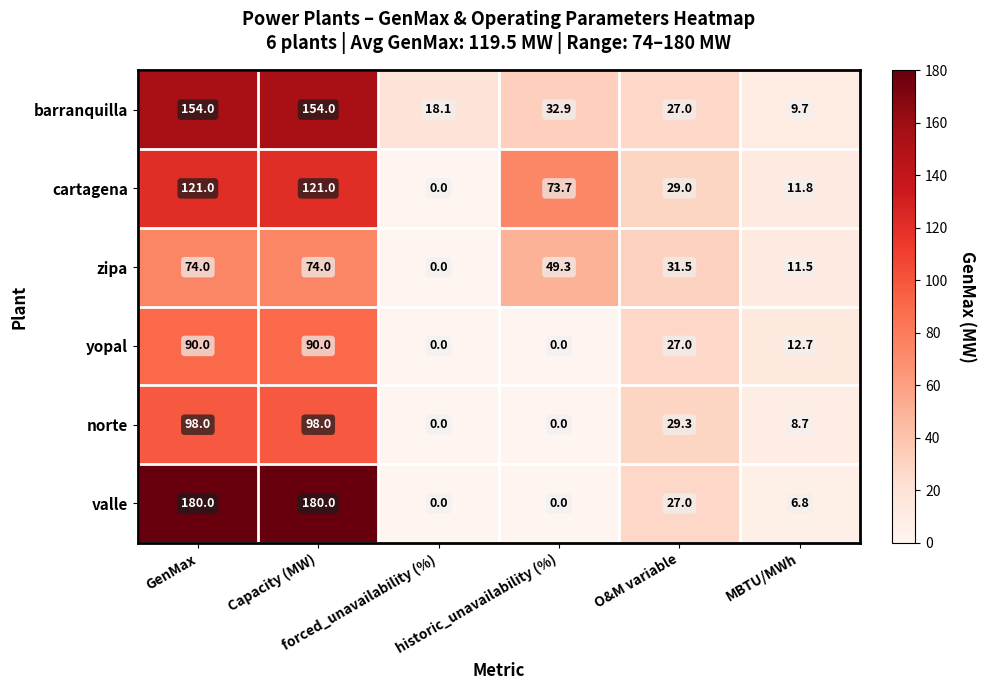

What is the sum of all norte values?

234.0